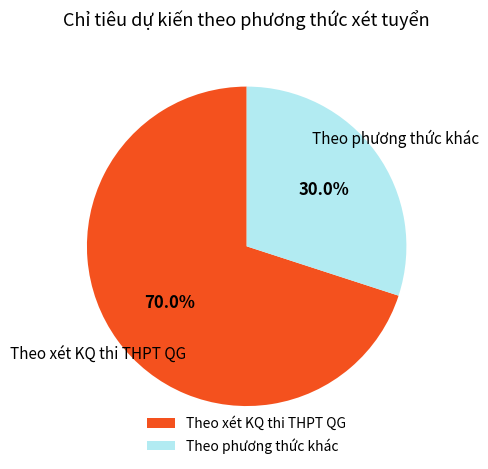

What percentage is the Theo phương thức khác slice, to the nearest percent?

30%